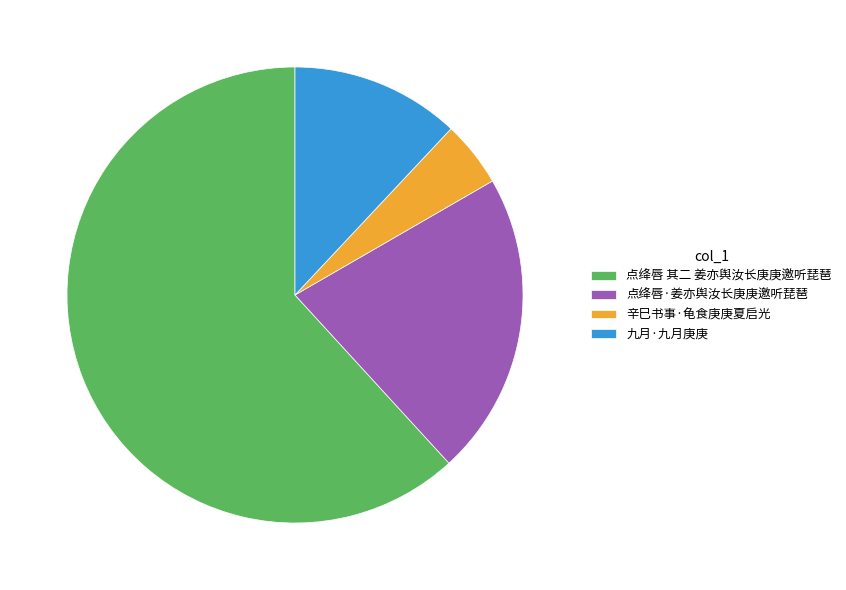

Count the number of slices in the pie.

4